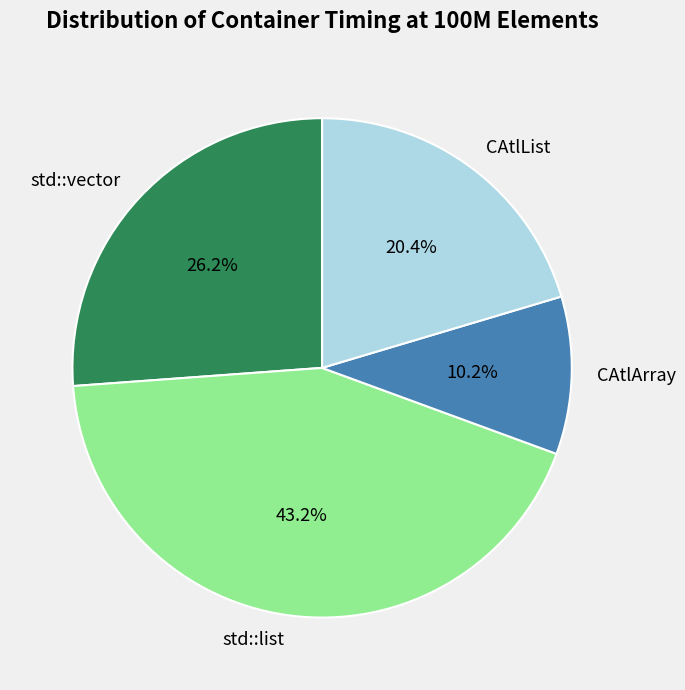

True or false: std::list accounts for 43% of the total.

True